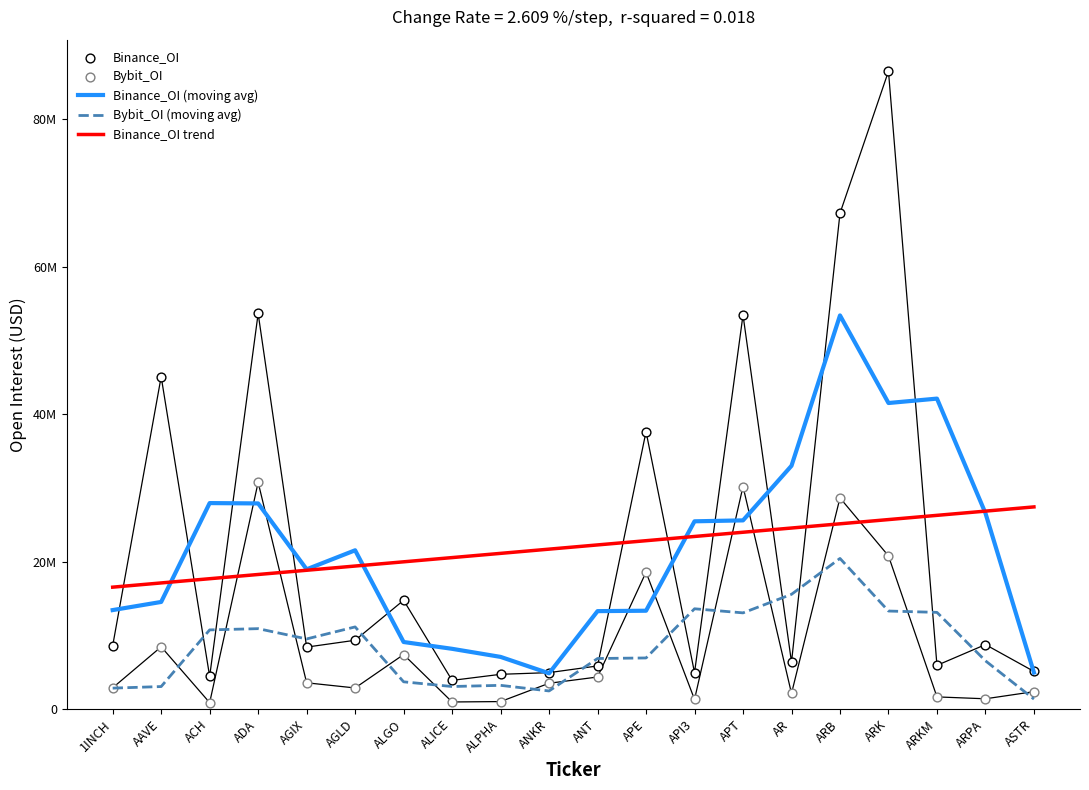

What is the total value across all series at ALGO?

54867791.4